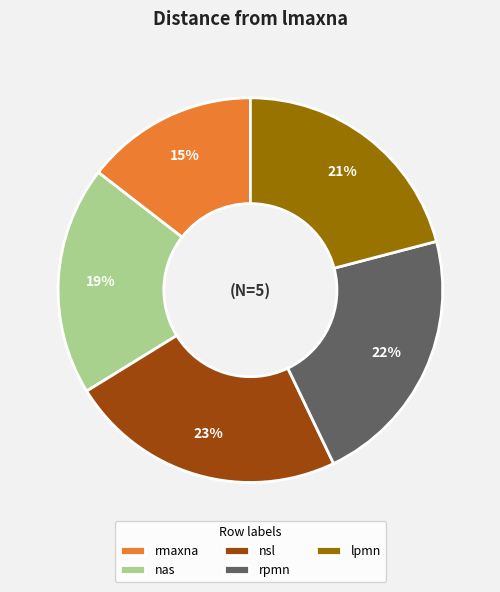

Which has a higher value, lpmn or nsl?

nsl